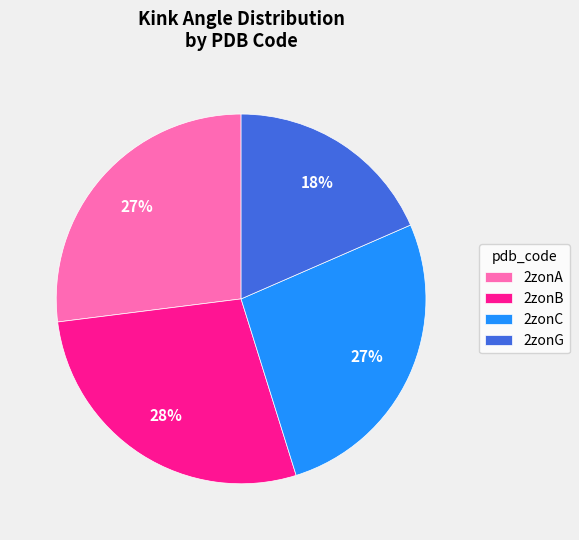

Which has a higher value, 2zonG or 2zonA?

2zonA